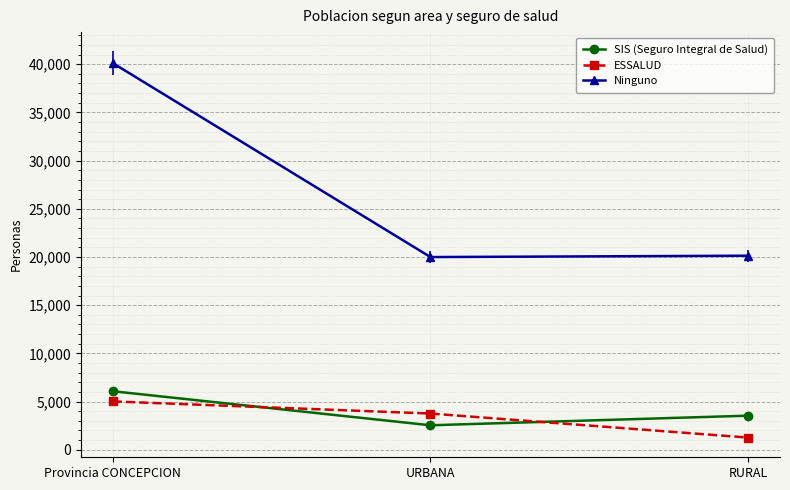

Reading left to right, list all the values displayed in this chart.

SIS (Seguro Integral de Salud): Provincia CONCEPCION=6070	URBANA=2537	RURAL=3533
ESSALUD: Provincia CONCEPCION=5013	URBANA=3754	RURAL=1259
Ninguno: Provincia CONCEPCION=40123	URBANA=19991	RURAL=20132